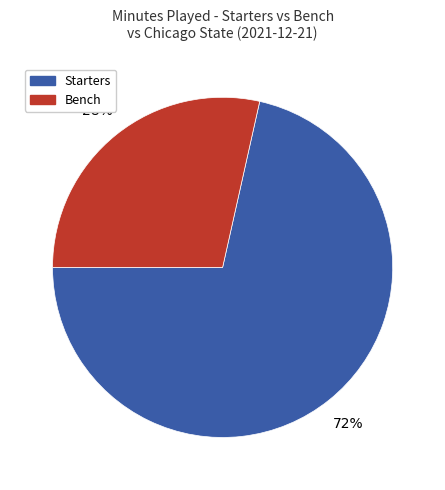

Is it true that Starters is 85% of the pie?

False